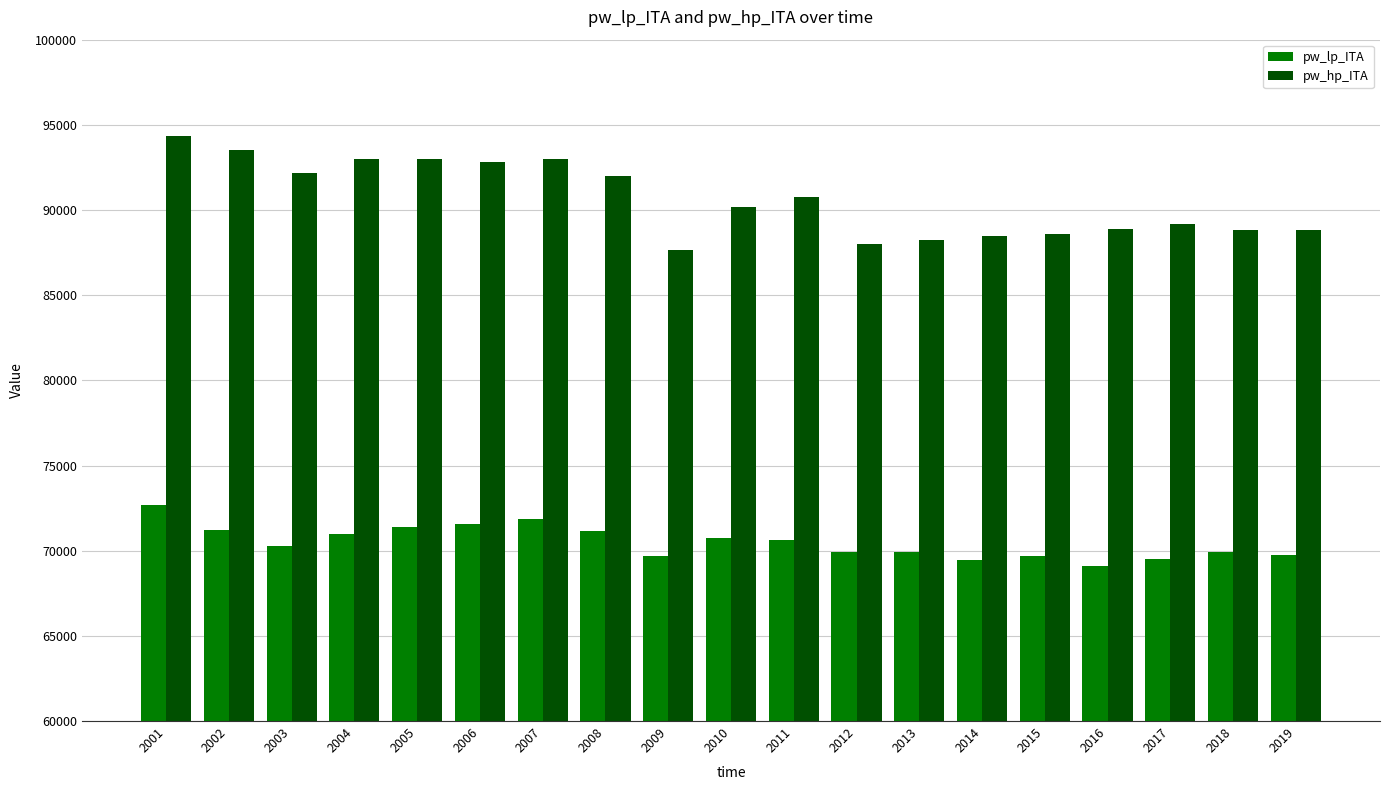

Rank the series at 2011 from highest to lowest value.

pw_hp_ITA, pw_lp_ITA